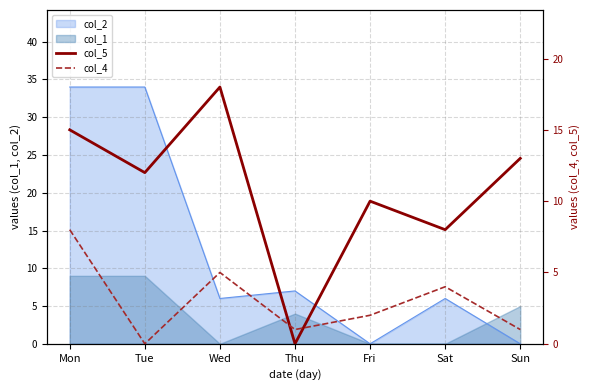

Which series ends up on top after the final intersection of col_4 and col_5?

col_5